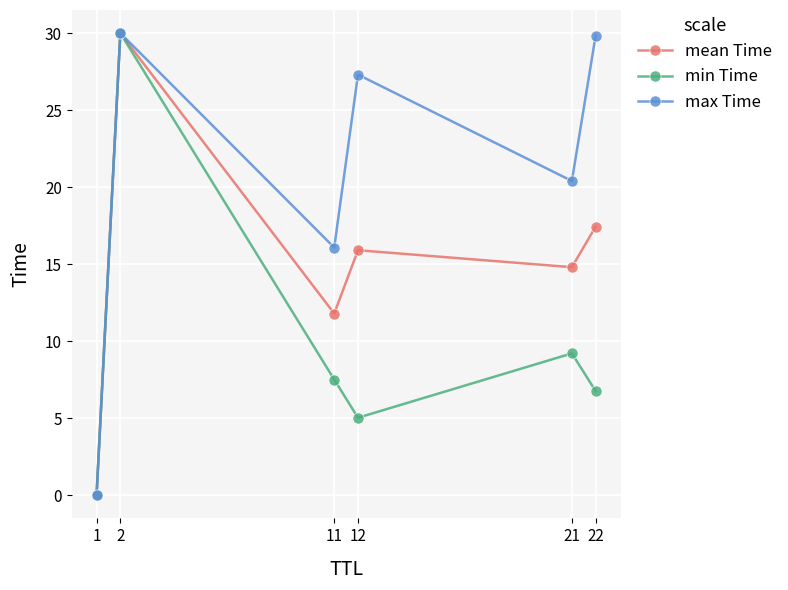

What is the value of the mean Time point at the 2nd from the left?

30.0